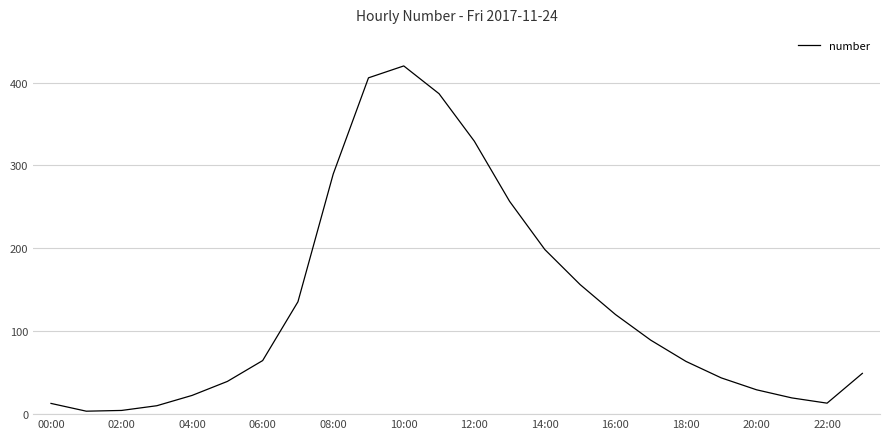

What is the maximum value shown in the chart?

420.1